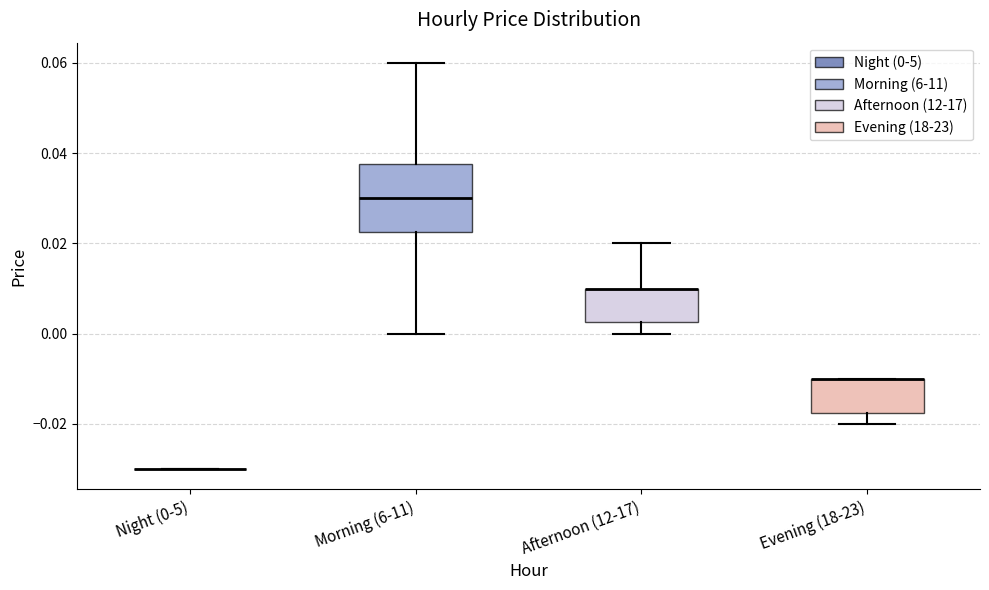

Which box is the tallest, from its lower edge to its upper edge?

Morning (6-11)